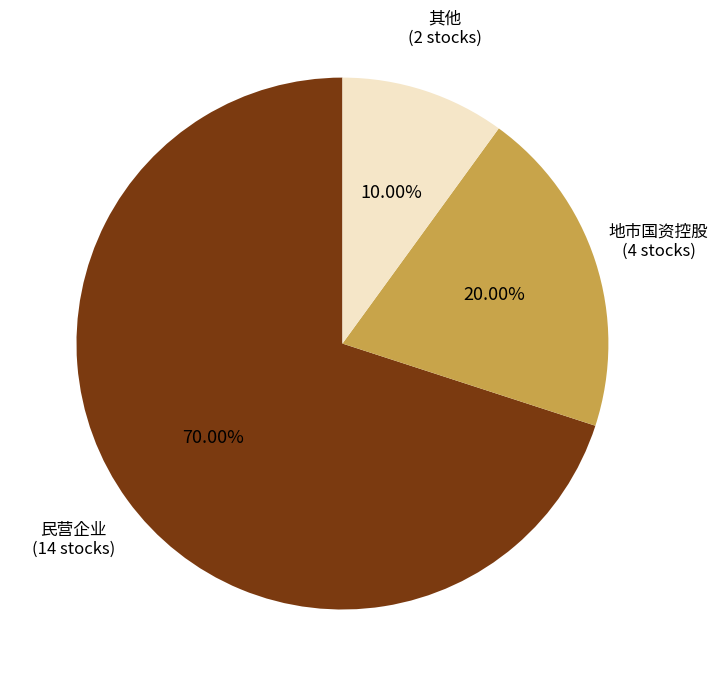

Does 民营企业 (14 stocks) account for over 50% of the chart?

Yes